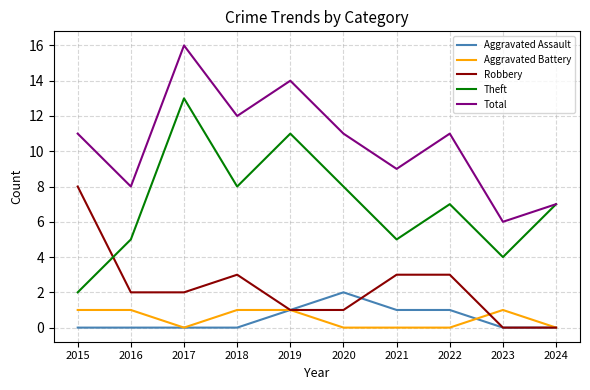

What are all the series names shown in the legend?

Aggravated Assault, Aggravated Battery, Robbery, Theft, Total